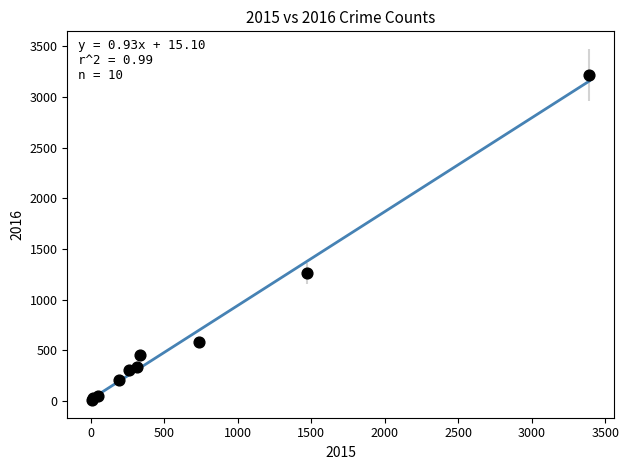

What Y value in the scatter plot is closest to 1612?

1259